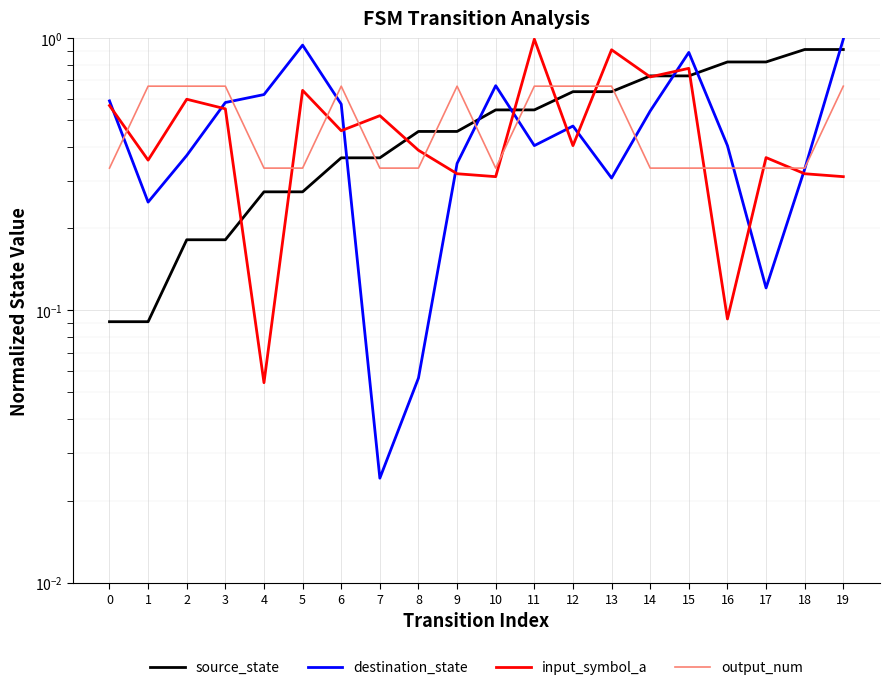

What is the approximate value of input_symbol_a at 19?

0.3